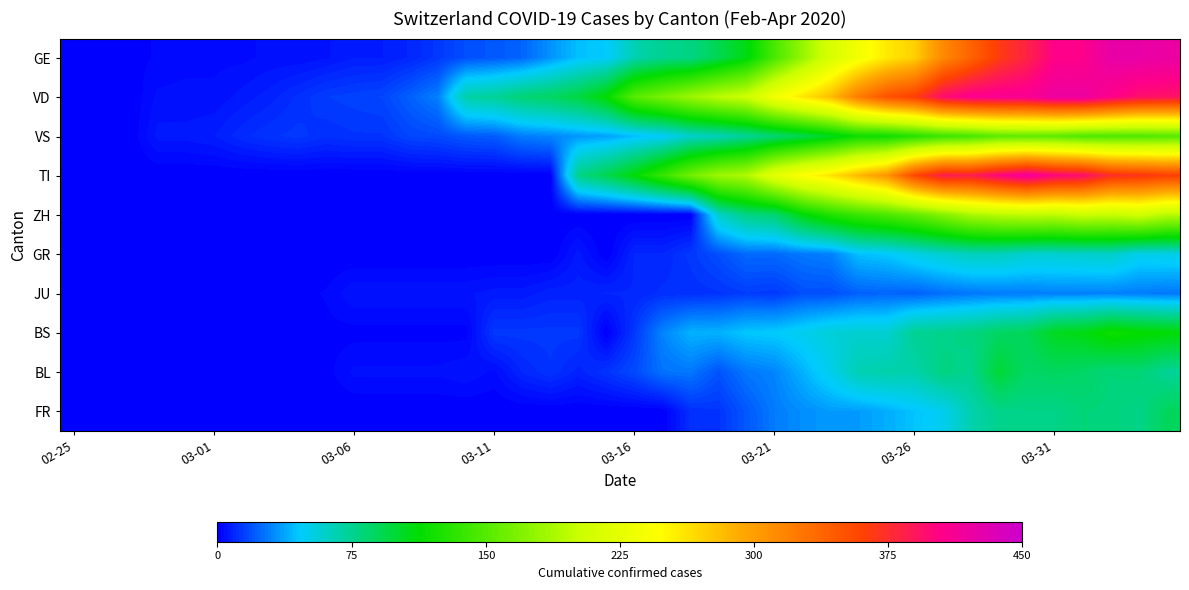

Count the number of categories in the chart.

40